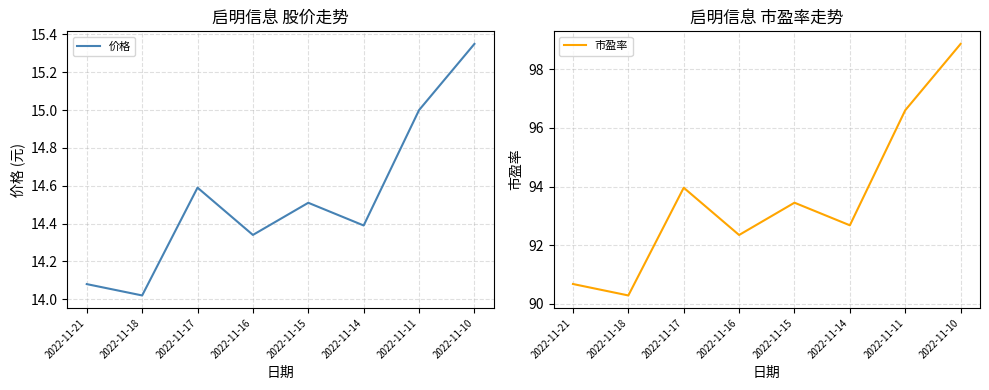

What are all the series names shown in the legend?

价格, 市盈率